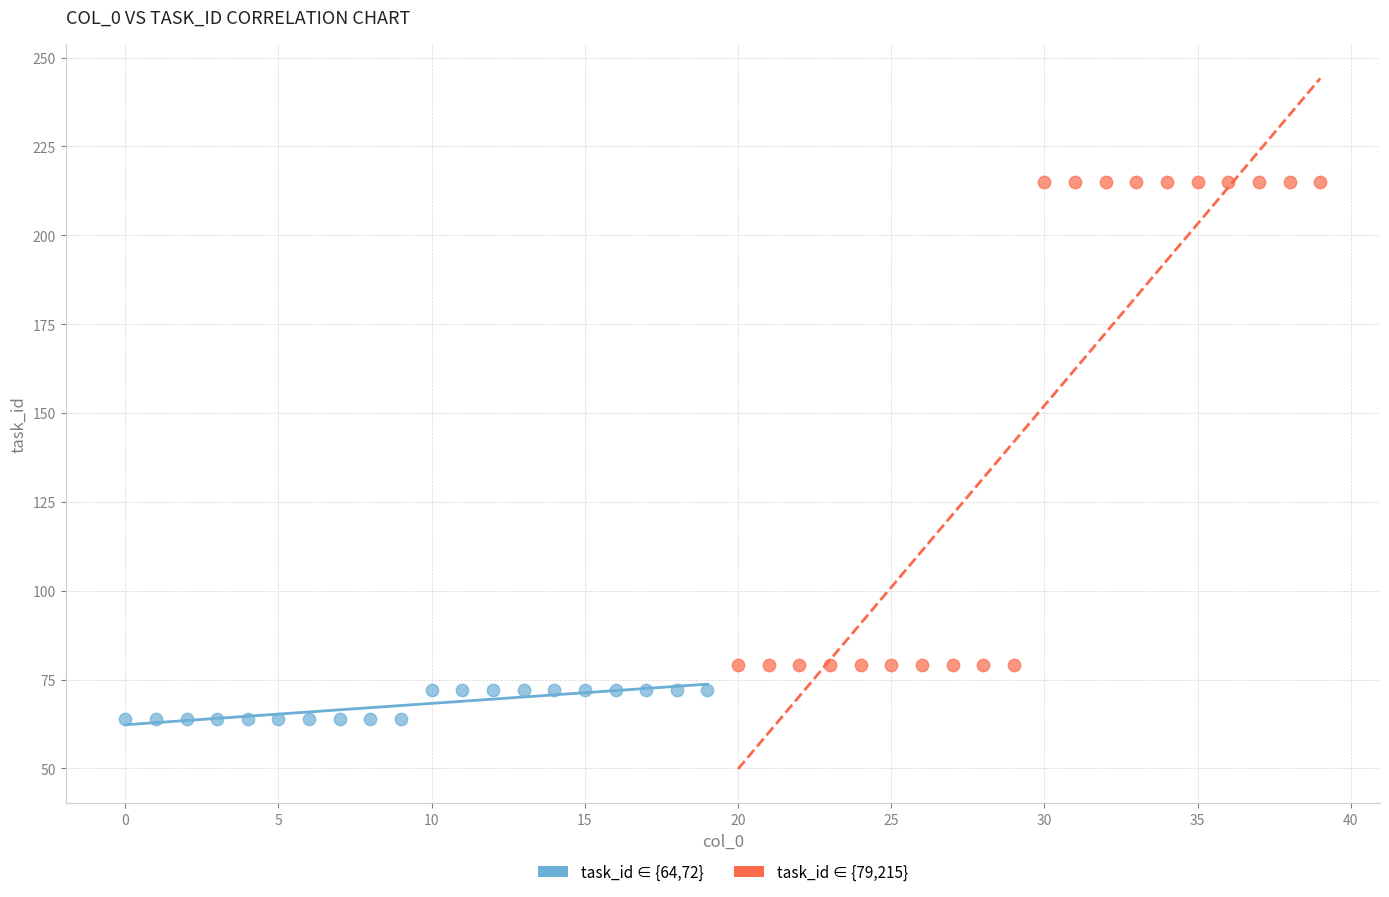

Which series has the largest Y range (max minus min)?

task_id ∈ {79,215}